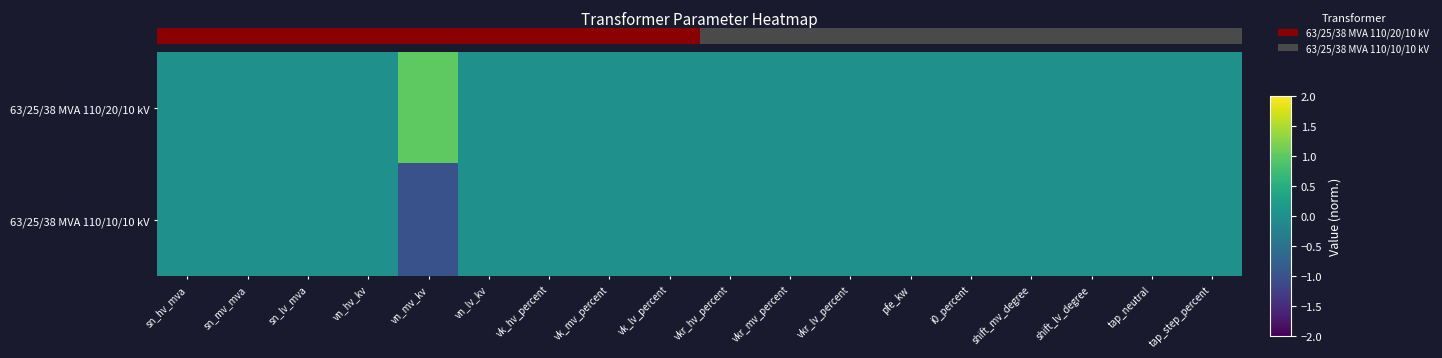

Between vn_lv_kv and vn_hv_kv, which is larger?

vn_lv_kv